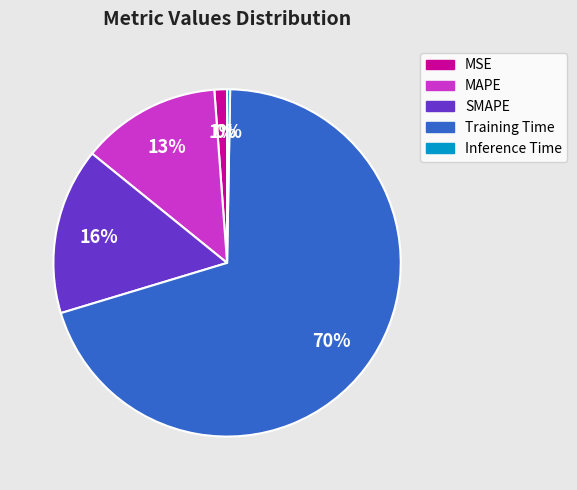

Rank the categories by value from lowest to highest.

Inference Time, MSE, MAPE, SMAPE, Training Time